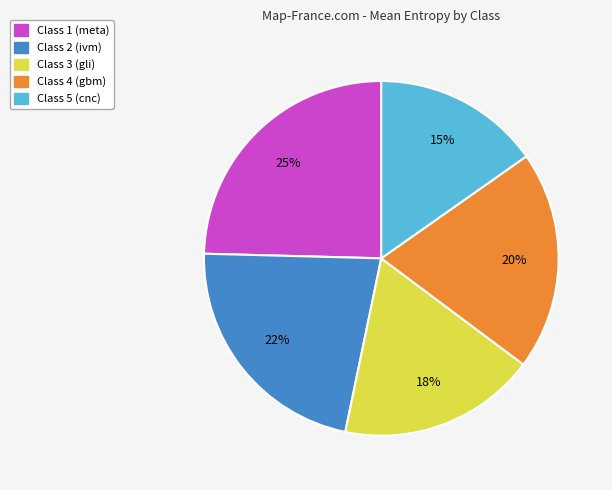

True or false: Class 5 (cnc) accounts for 15% of the total.

True